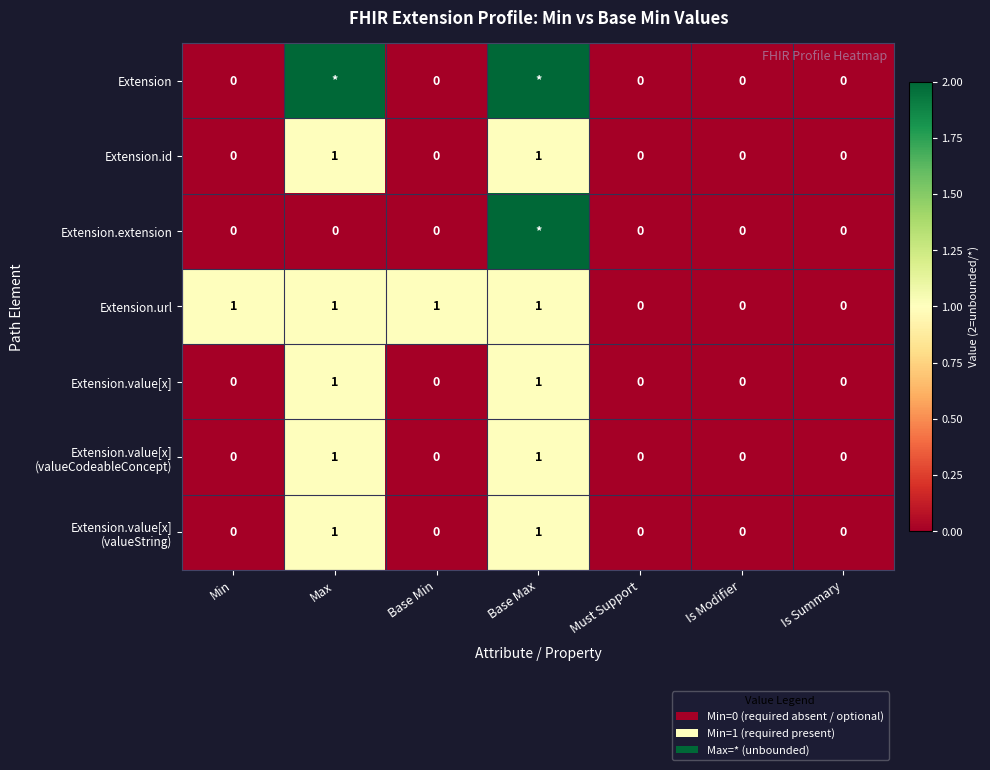

Count the Extension.url values in the range 0 to 1.

7